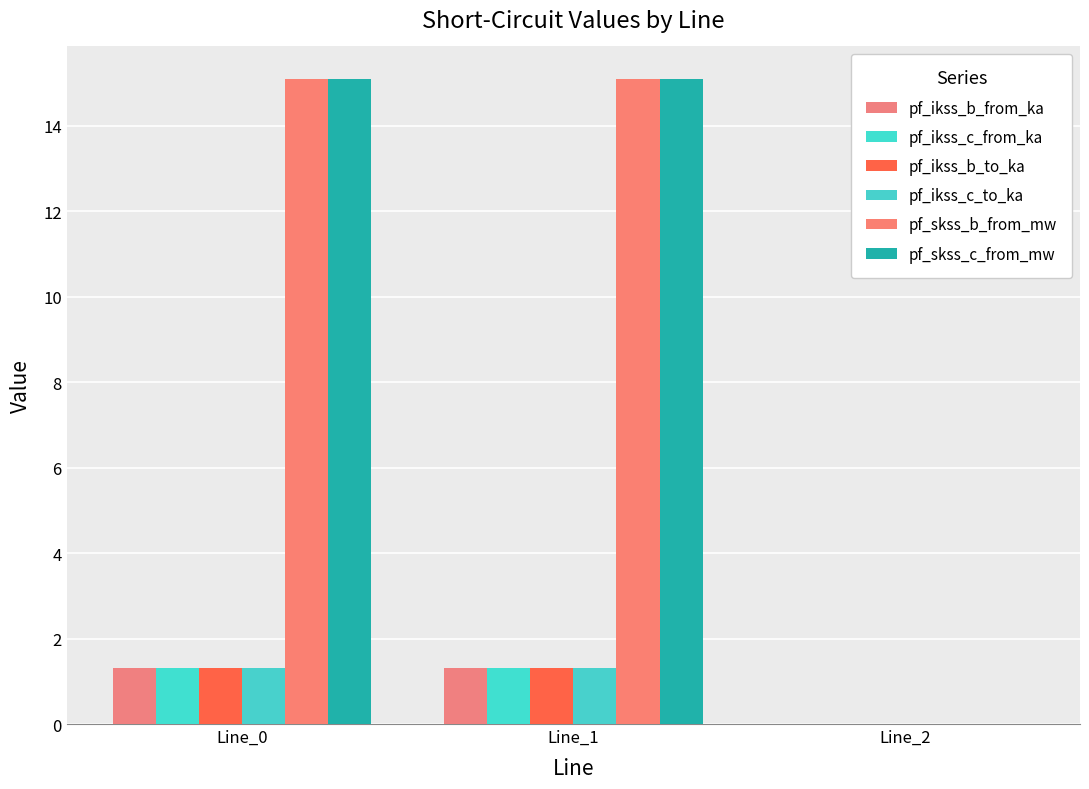

What is the sum of all pf_ikss_c_from_ka values?

2.6